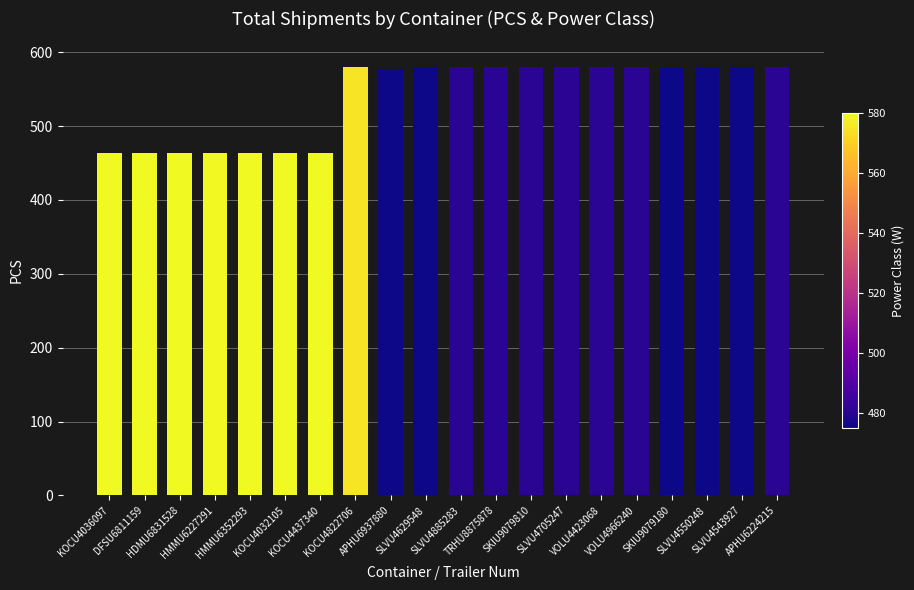

Reading left to right, extract all data points from this chart.

KOCU4036097=464	DFSU6811159=464	HDMU6831528=464	HMMU6227291=464	HMMU6352293=464	KOCU4032105=464	KOCU4437340=464	KOCU4822706=580	APHU6937880=577	SLVU4629548=580	SLVU4885283=580	TRHU8875878=580	SKIU9079810=580	SLVU4705247=580	VOLU4423068=580	VOLU4966240=580	SKIU9079180=580	SLVU4550248=580	SLVU4543927=580	APHU6224215=580